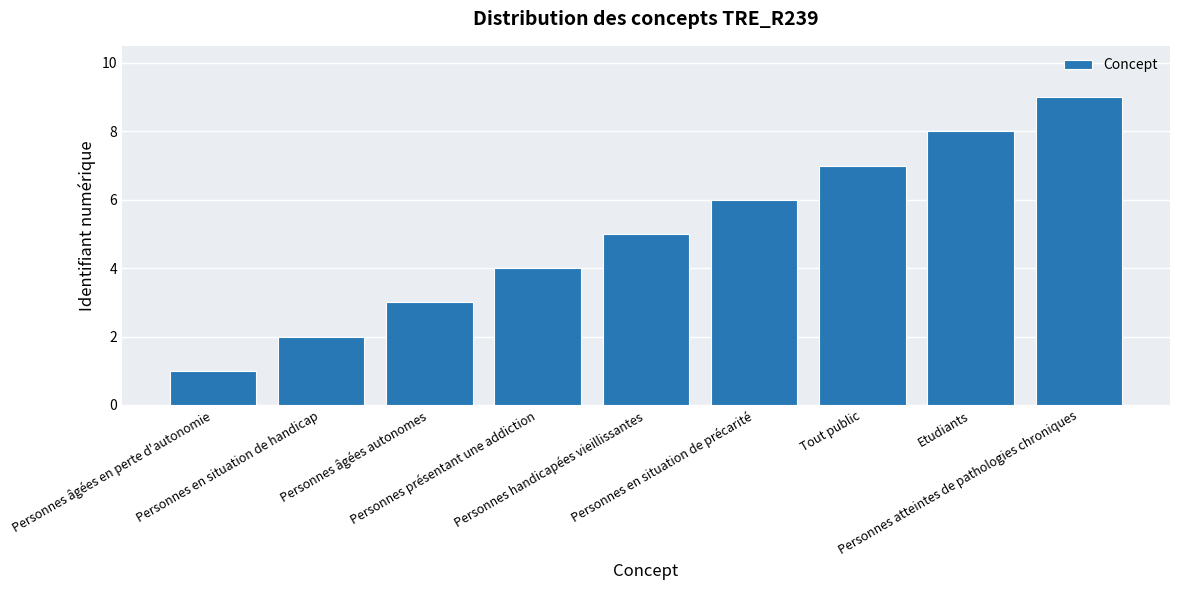

What is the approximate value at Personnes atteintes de pathologies chroniques?

9